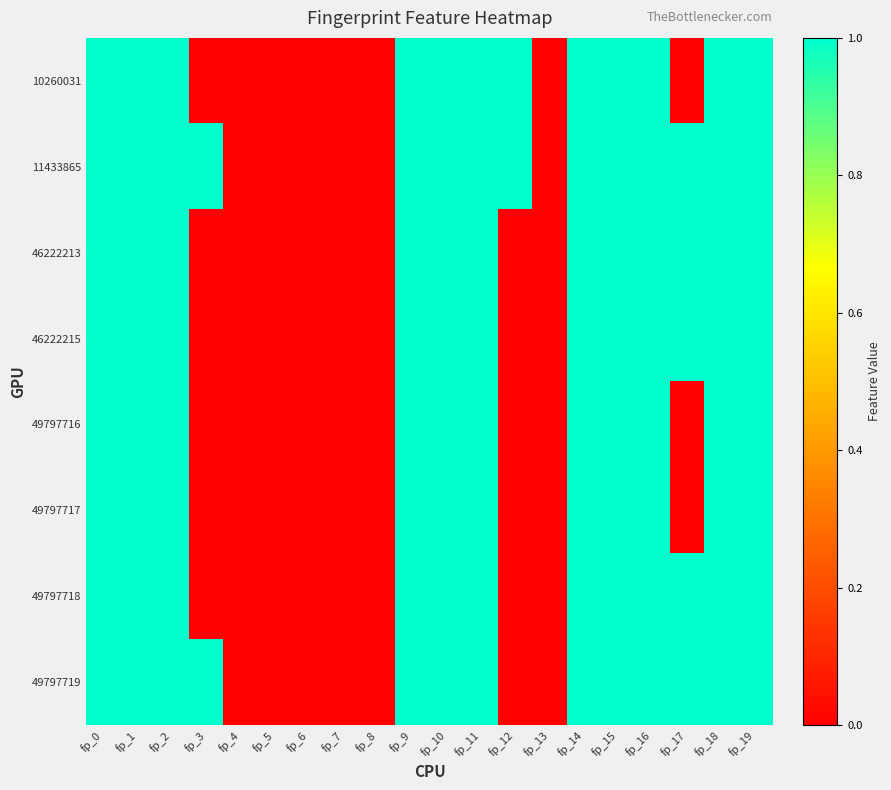

At fp_5, list the series in order from smallest to largest.

10260031, 11433865, 46222213, 46222215, 49797716, 49797717, 49797718, 49797719